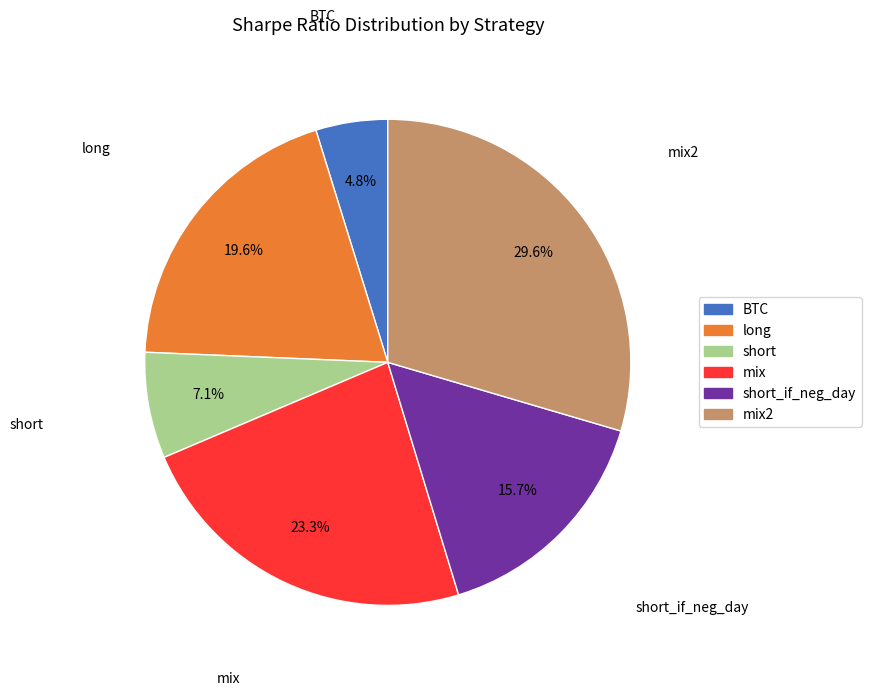

Rank the categories by value from highest to lowest.

mix2, mix, long, short_if_neg_day, short, BTC